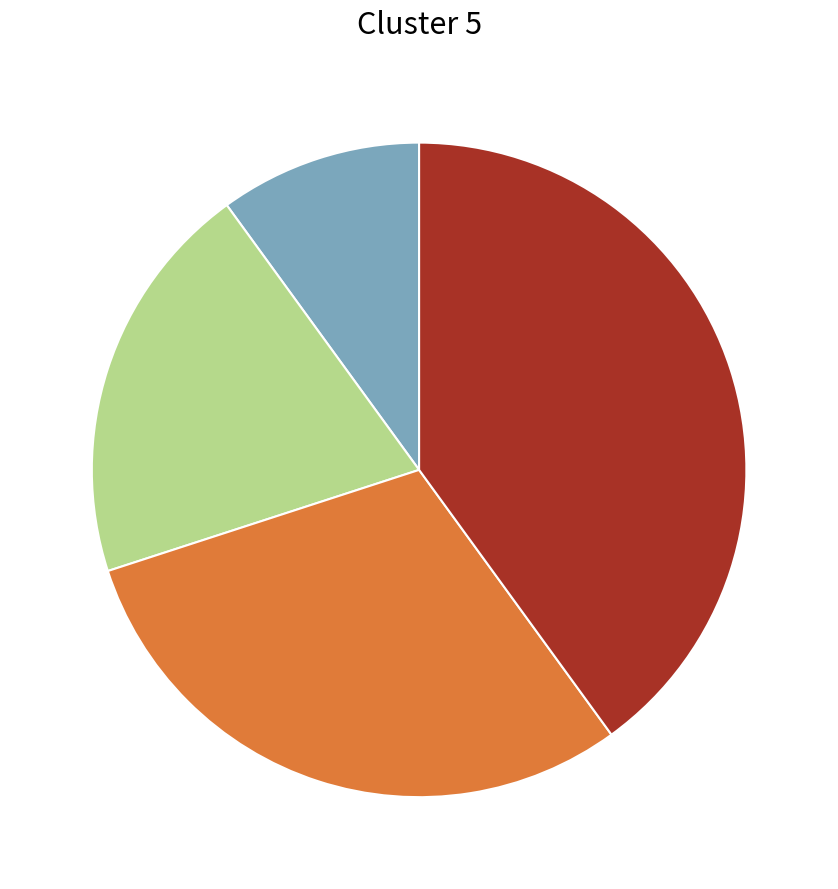

Does any single category account for the majority?

No